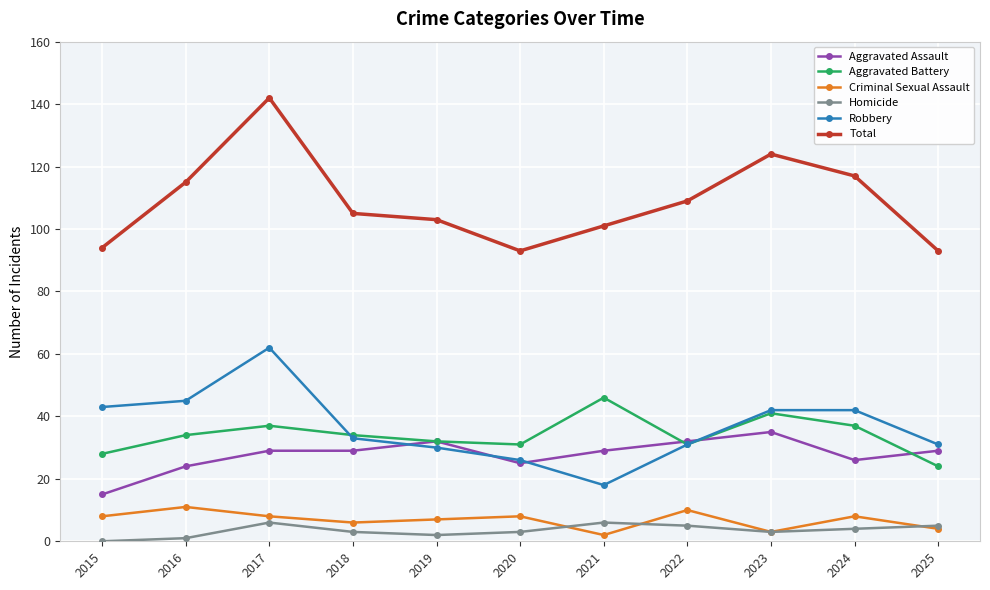

At which category does Robbery reach its first local valley?

2021